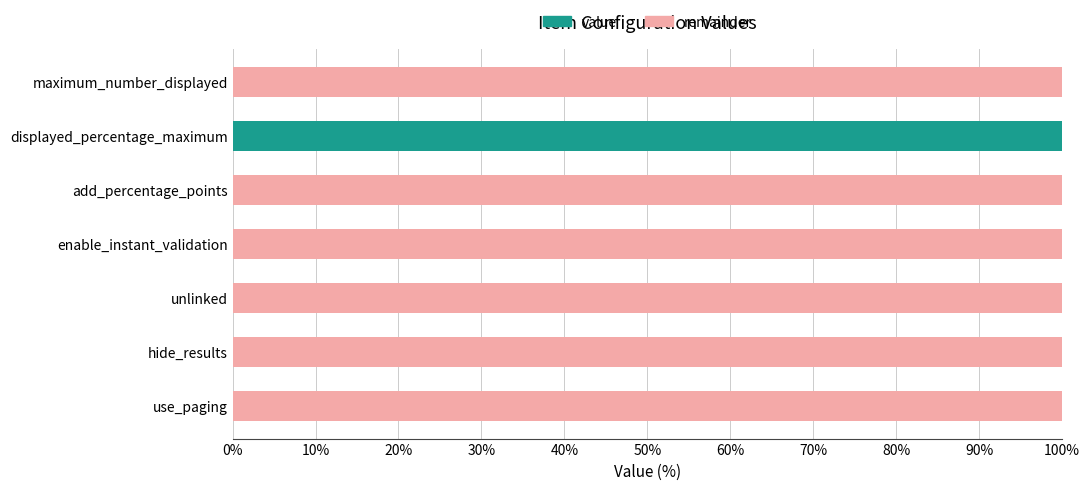

What is the highest value of the value series?

100